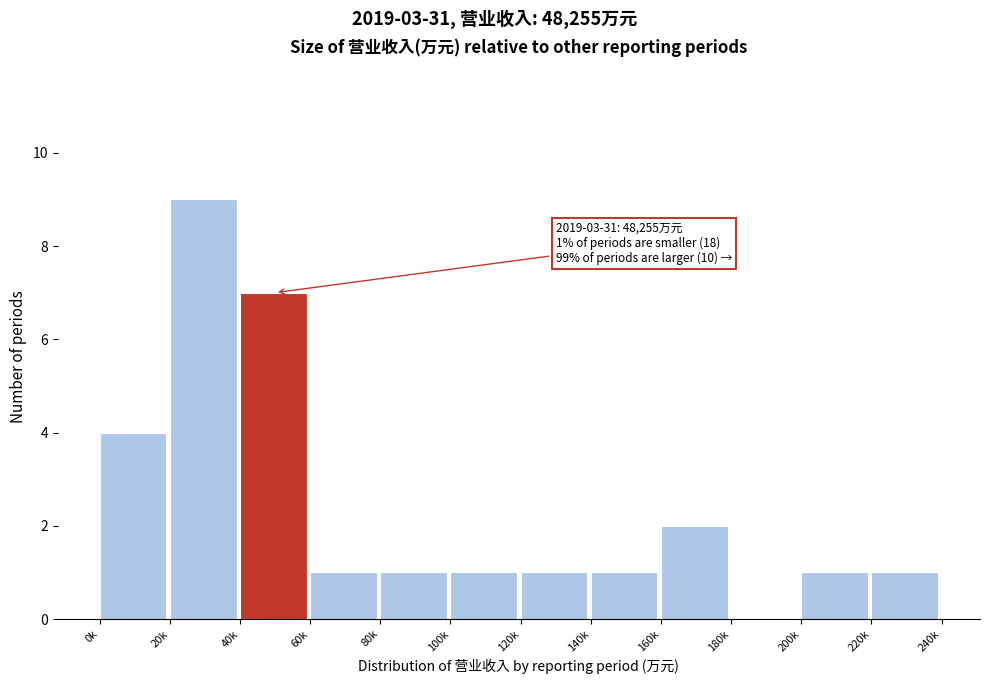

Reading right to left, what are all the values shown in this chart?

220k=1	200k=1	180k=0	160k=2	140k=1	120k=1	100k=1	80k=1	60k=1	40k=7	20k=9	0k=4